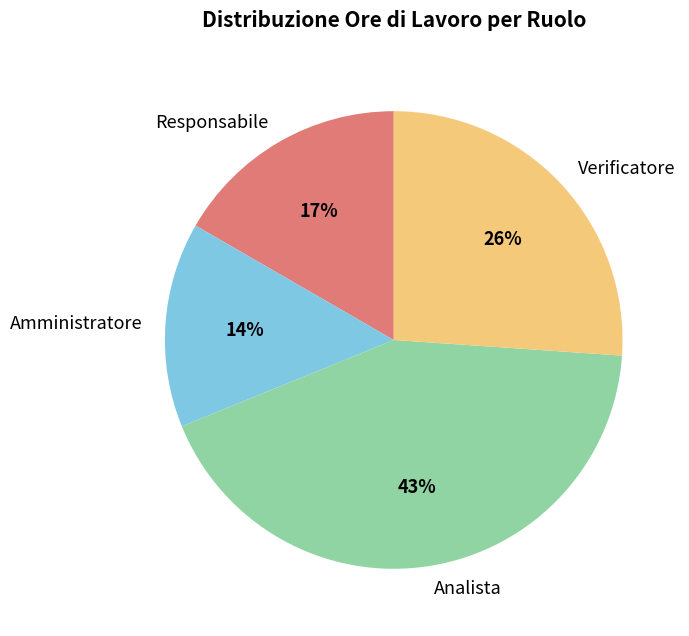

How many slices are in this pie chart?

4